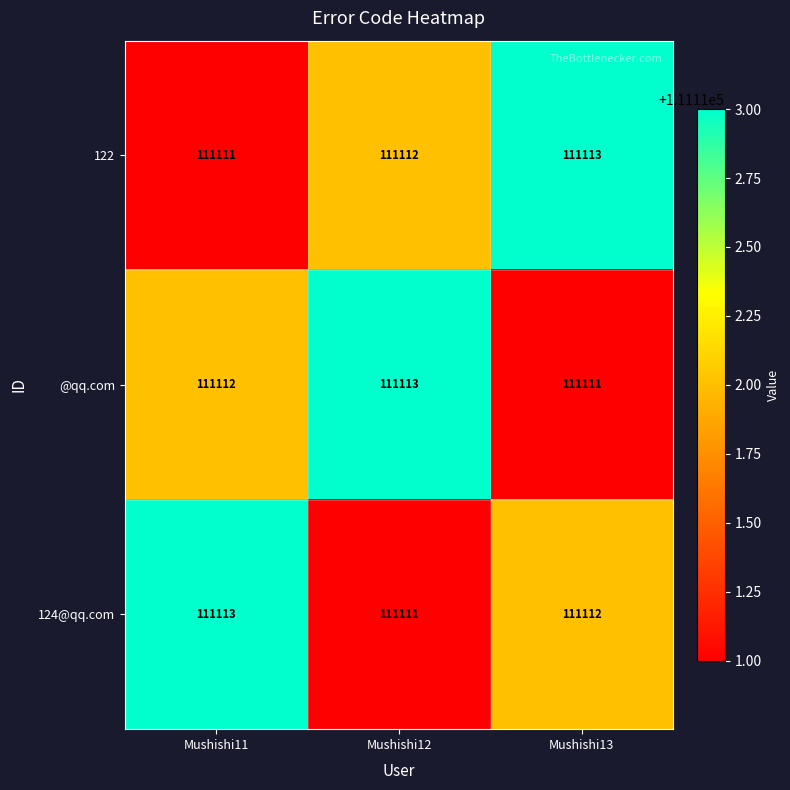

Count the number of categories in the chart.

3